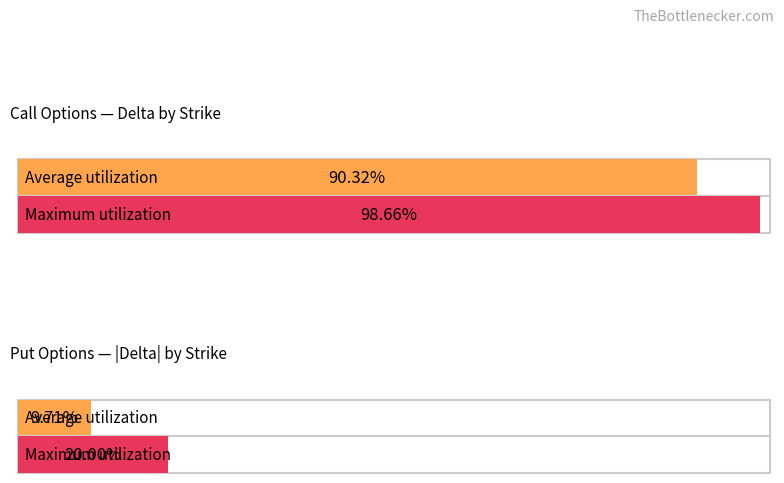

What are all the series names shown in the legend?

Average utilization, Maximum utilization